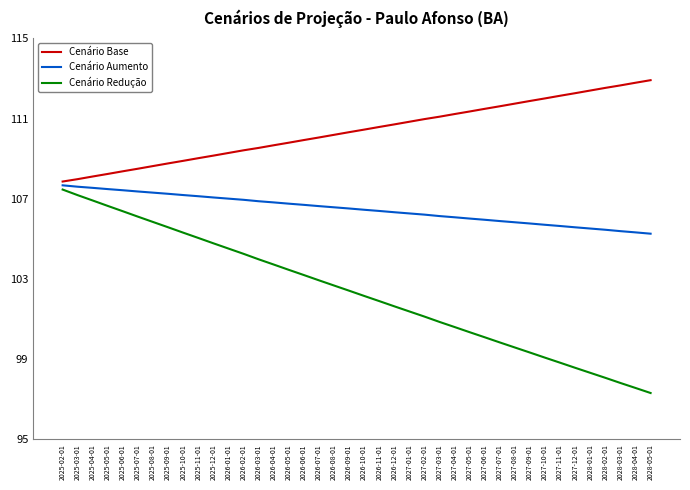

What are all the series names shown in the legend?

Cenário Base, Cenário Aumento, Cenário Redução